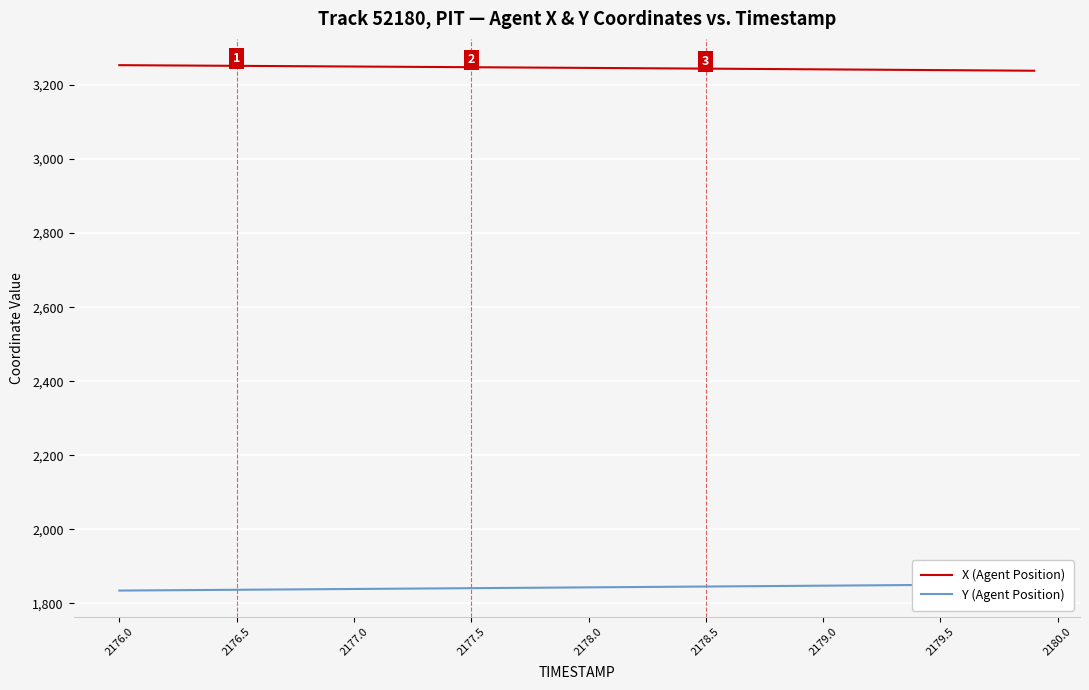

How many lines are shown in the chart?

2